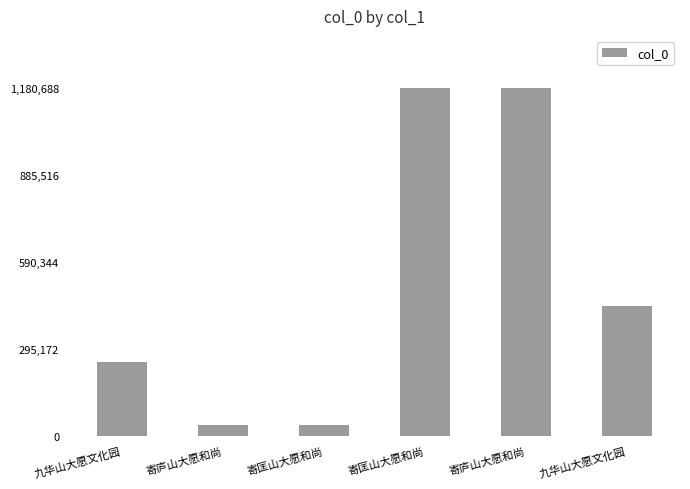

At which category does the chart reach its minimum across all series?

寄庐山大愿和尚